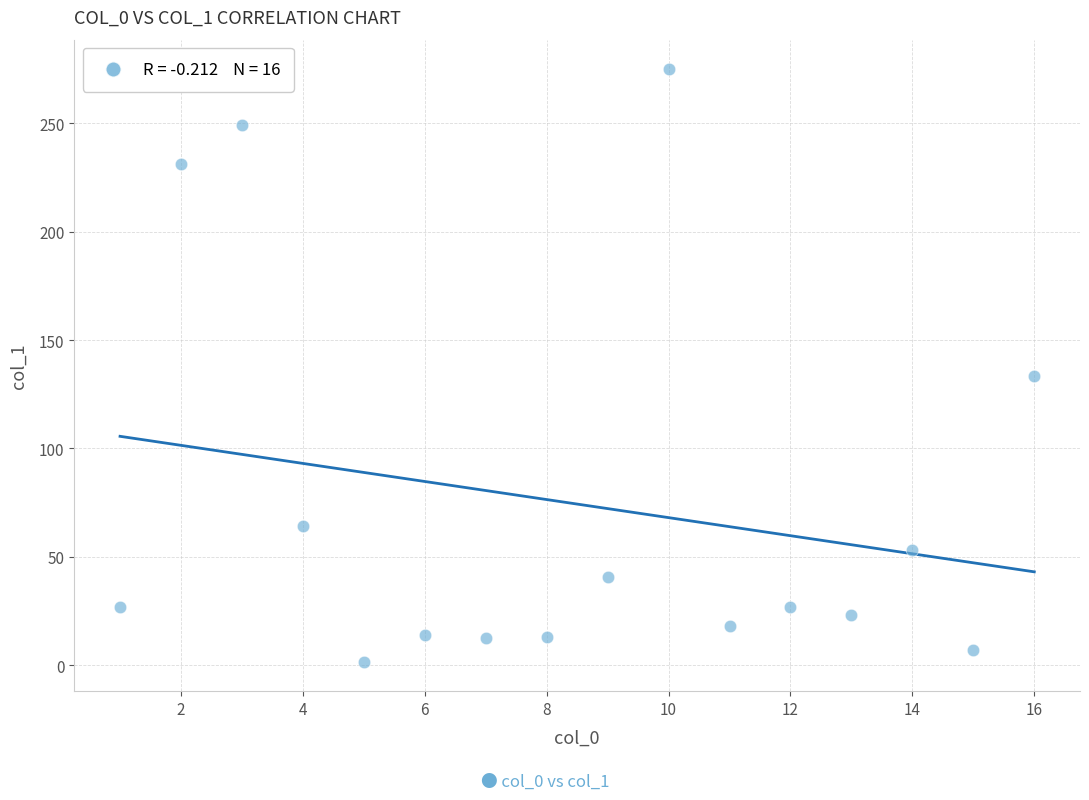

What is the range of X values (max minus min)?

15.0